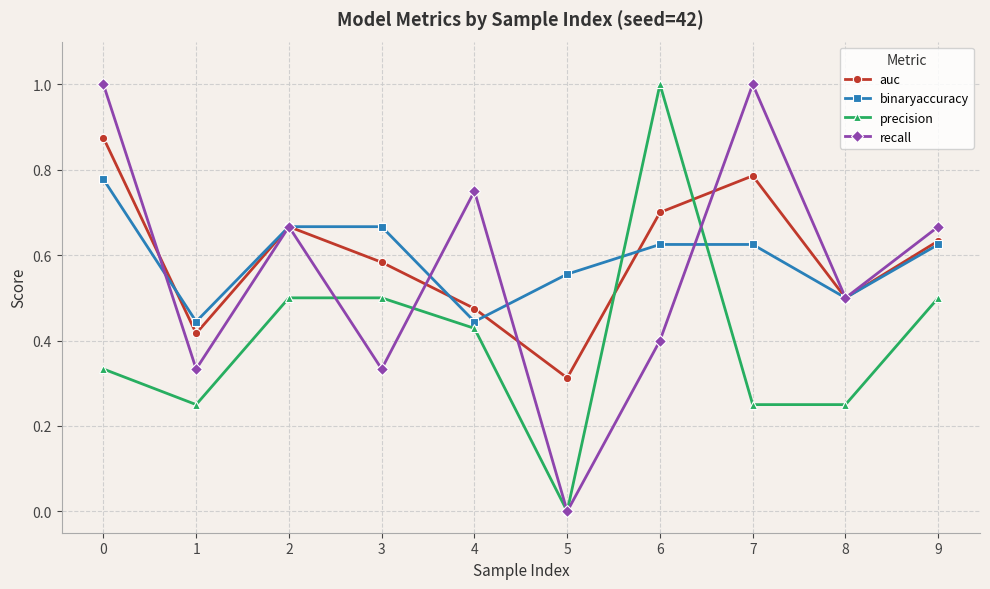

At which label does precision reach its peak?

6